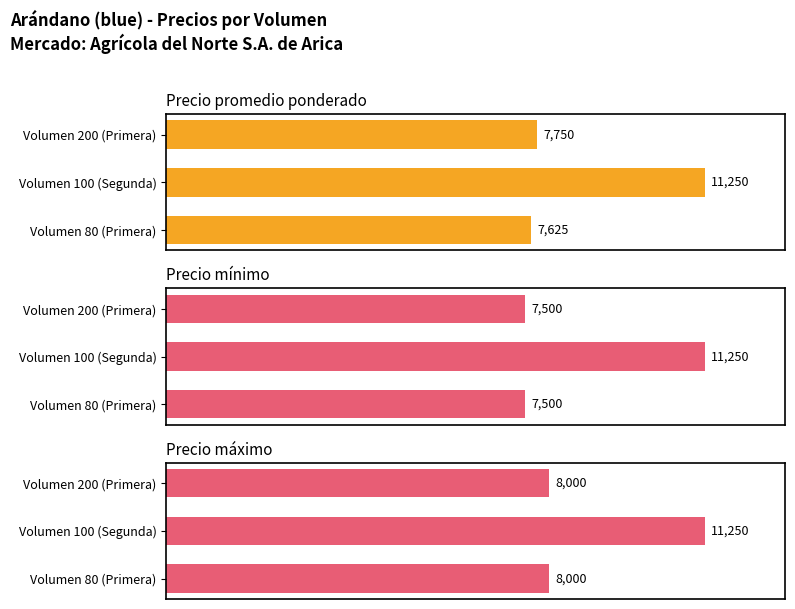

List the labels in order of Precio máximo value, smallest first.

Volumen 80 (Primera), Volumen 200 (Primera), Volumen 100 (Segunda)